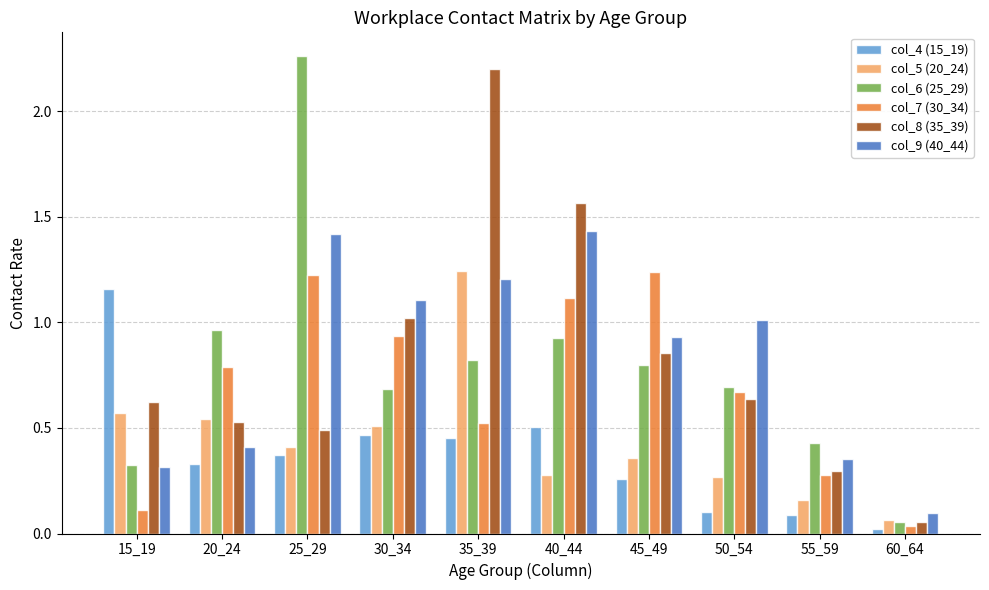

Rank the series at 40_44 from highest to lowest value.

col_8 (35_39), col_9 (40_44), col_7 (30_34), col_6 (25_29), col_4 (15_19), col_5 (20_24)